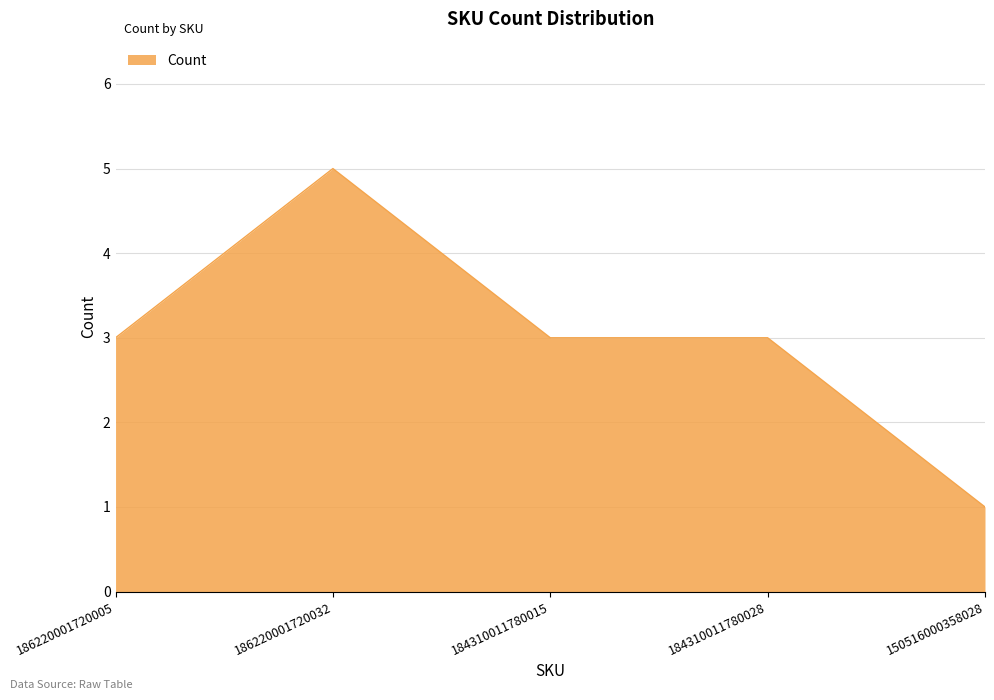

Which label corresponds to the largest value in the chart?

186220001720032